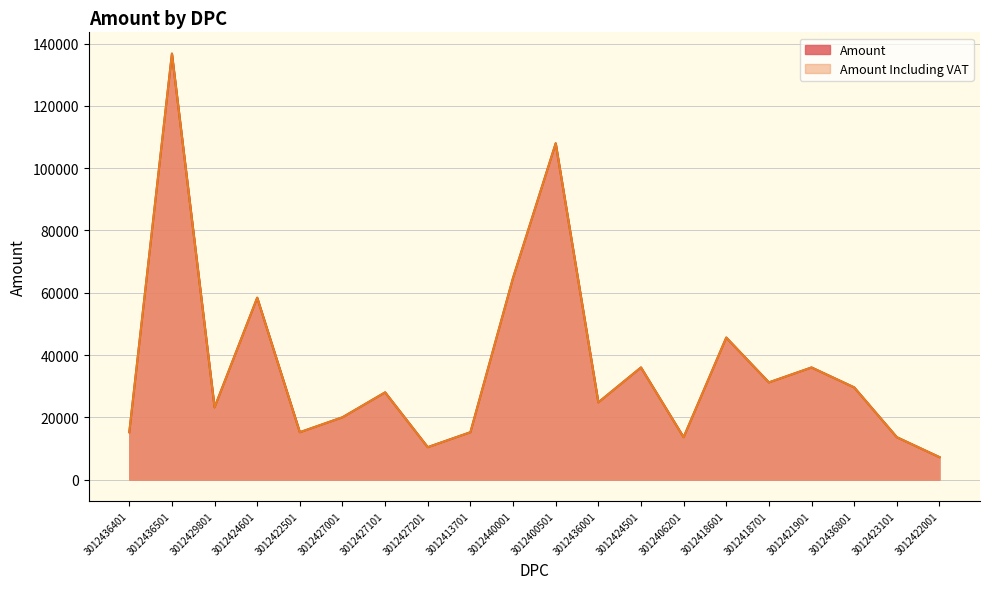

Which series has the largest range (max minus min)?

Amount